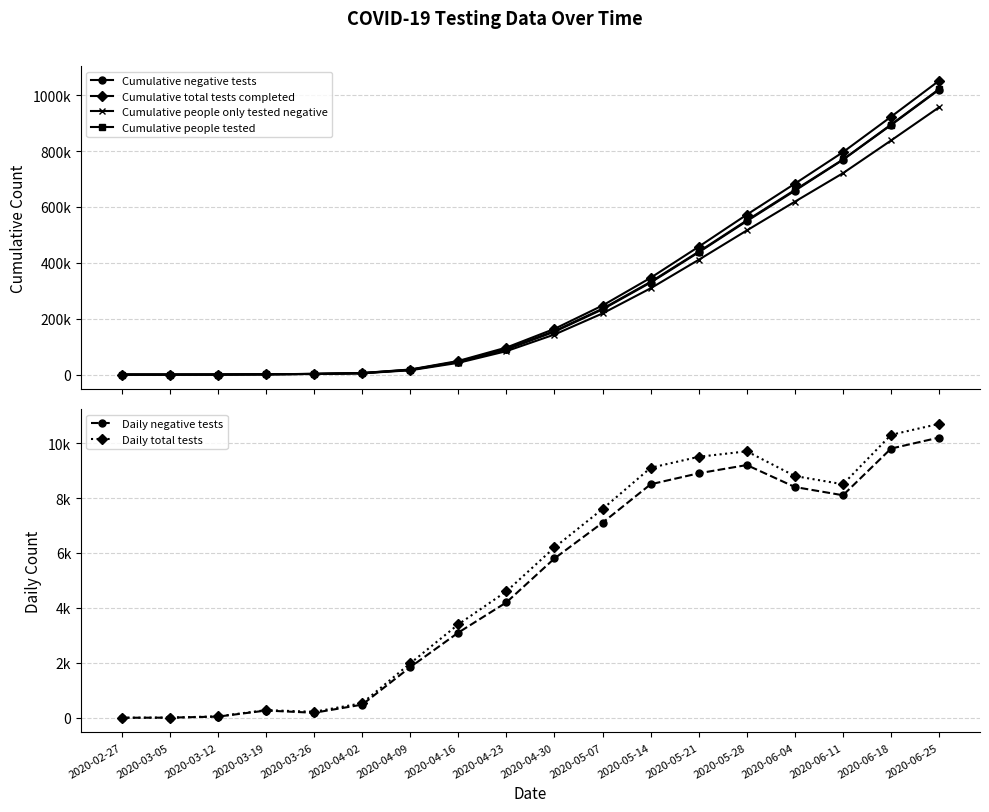

True or false: Daily total tests and Cumulative negative tests intersect in this chart.

False